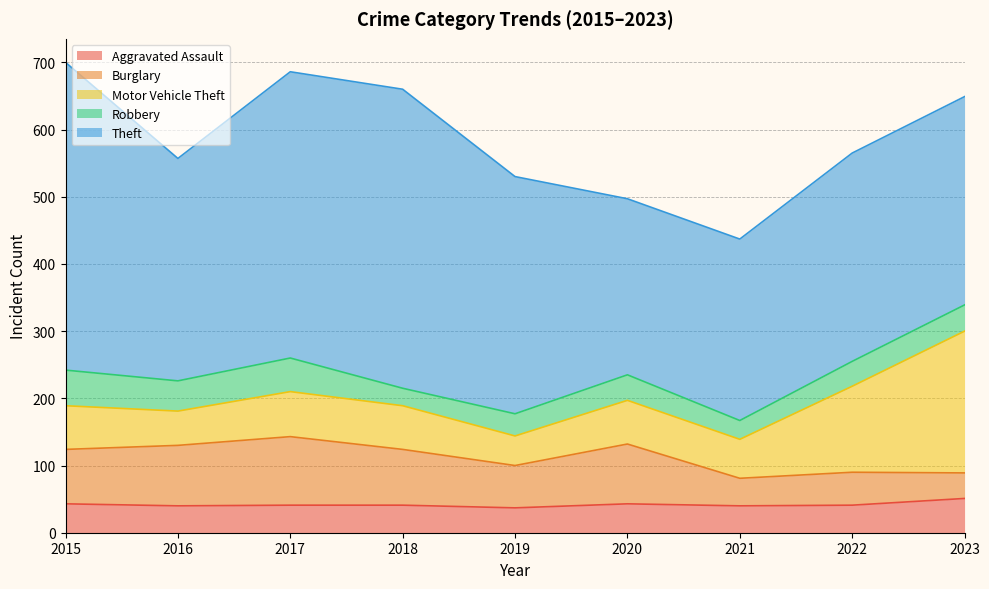

What is the spread (max minus min) of values at 2017?

385